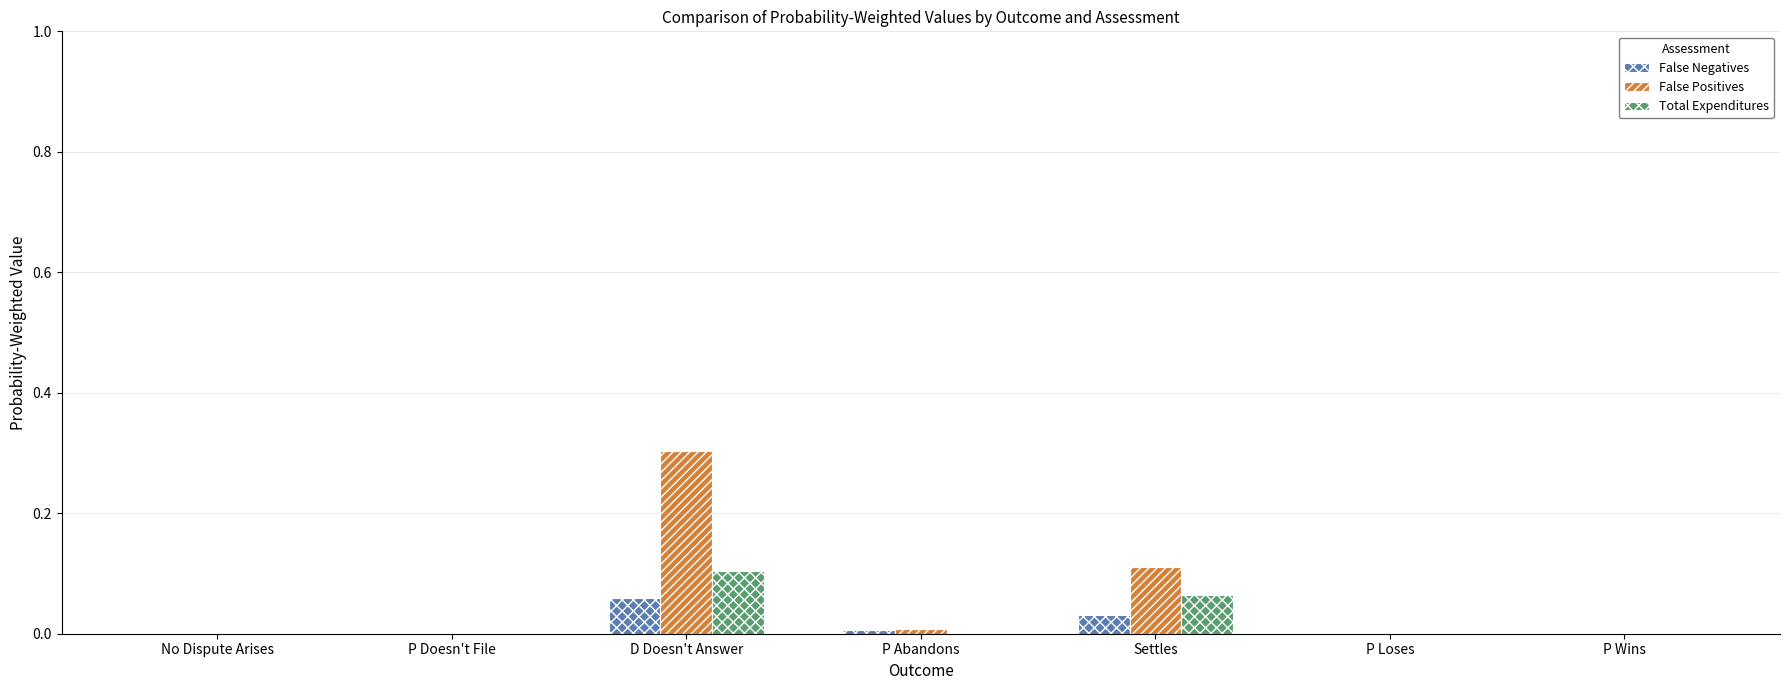

Is it true that False Positives equals 0.1 at P Loses?

False